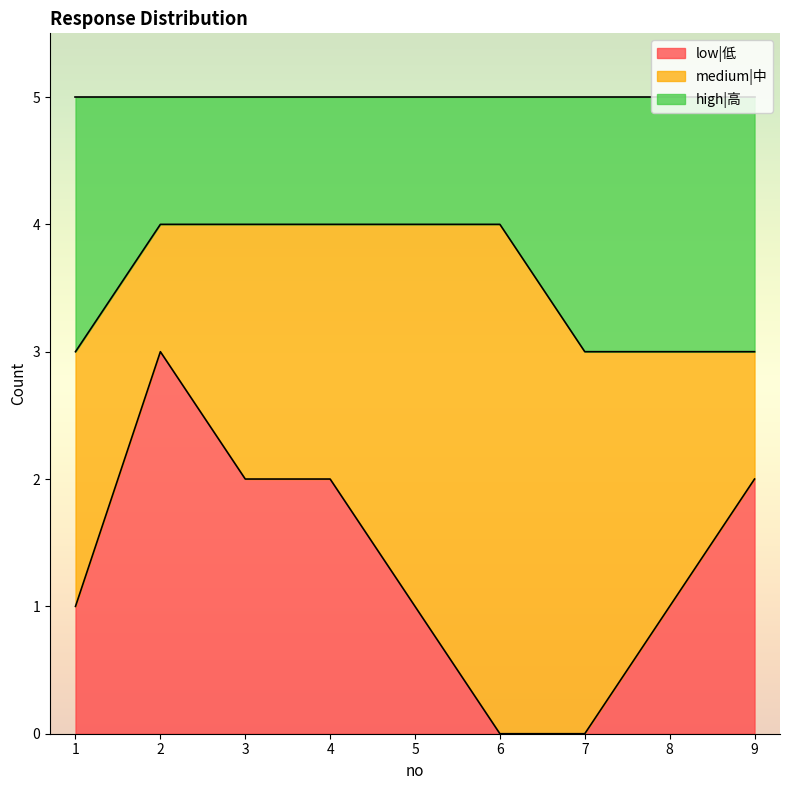

True or false: low|低 has a value of 2 at 4.

True